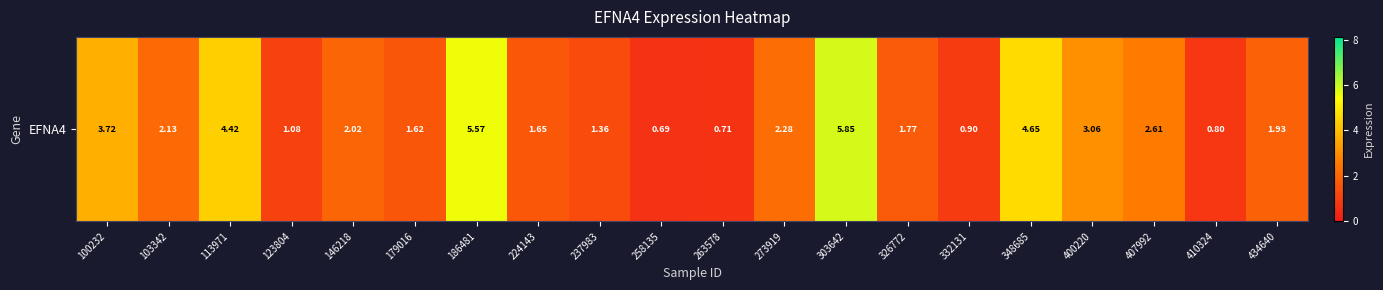

Where is the data nearest to the value 3?

400220